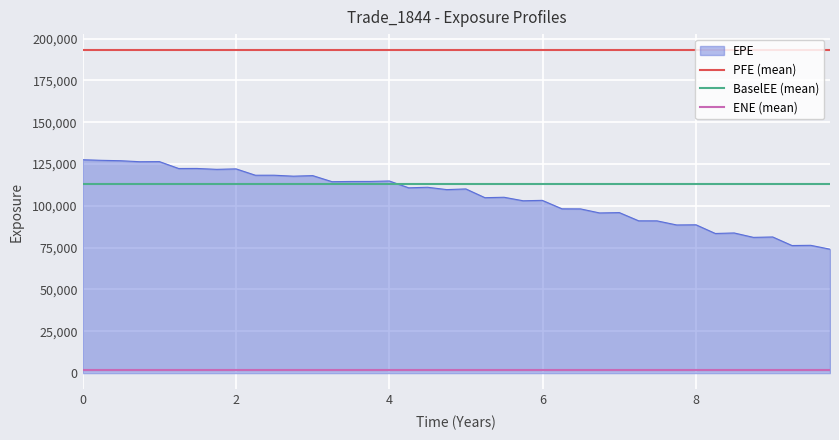

What is the minimum value for EPE?

74085.7